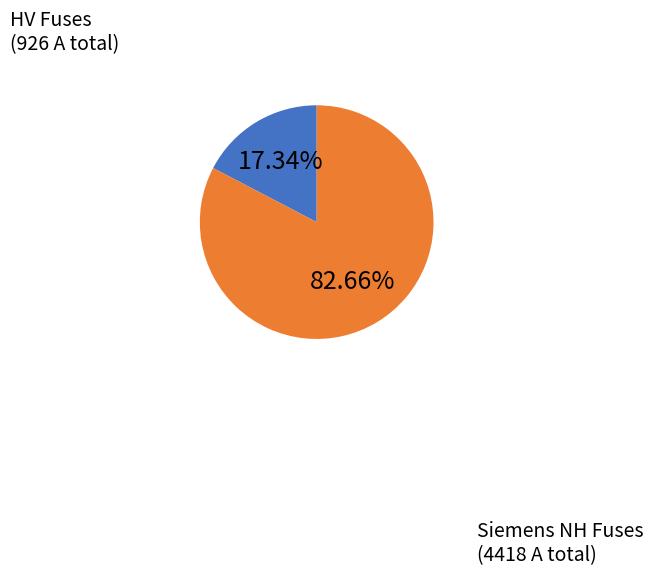

Is there a majority slice in this chart?

Yes